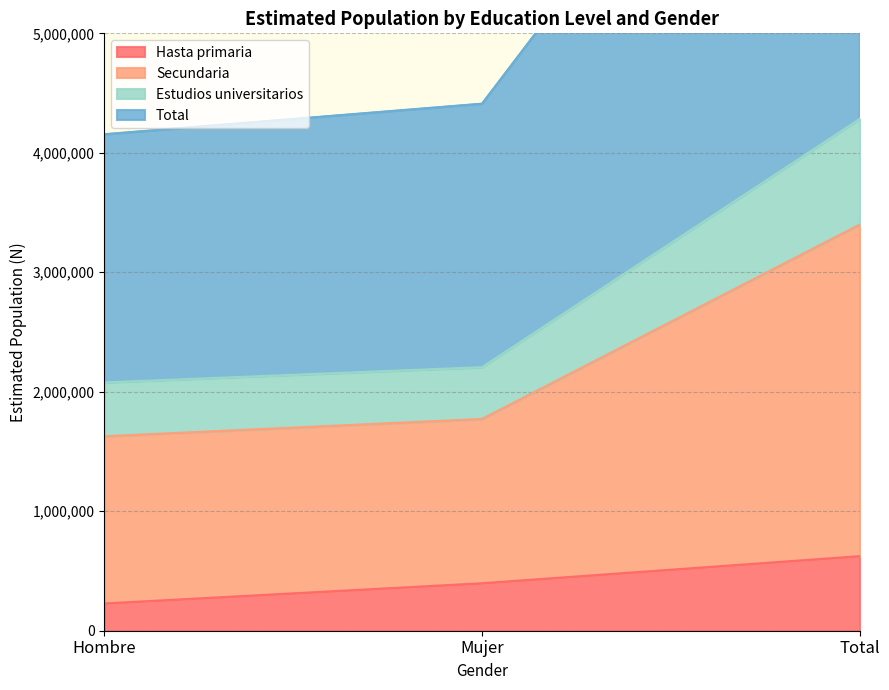

Is it true that Hasta primaria equals 226635 at Hombre?

True